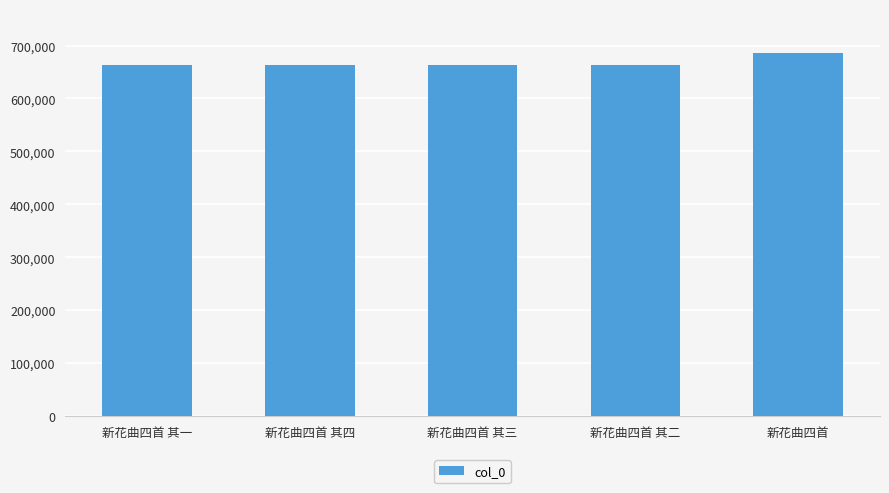

What is the difference between the second highest and minimum values?

3